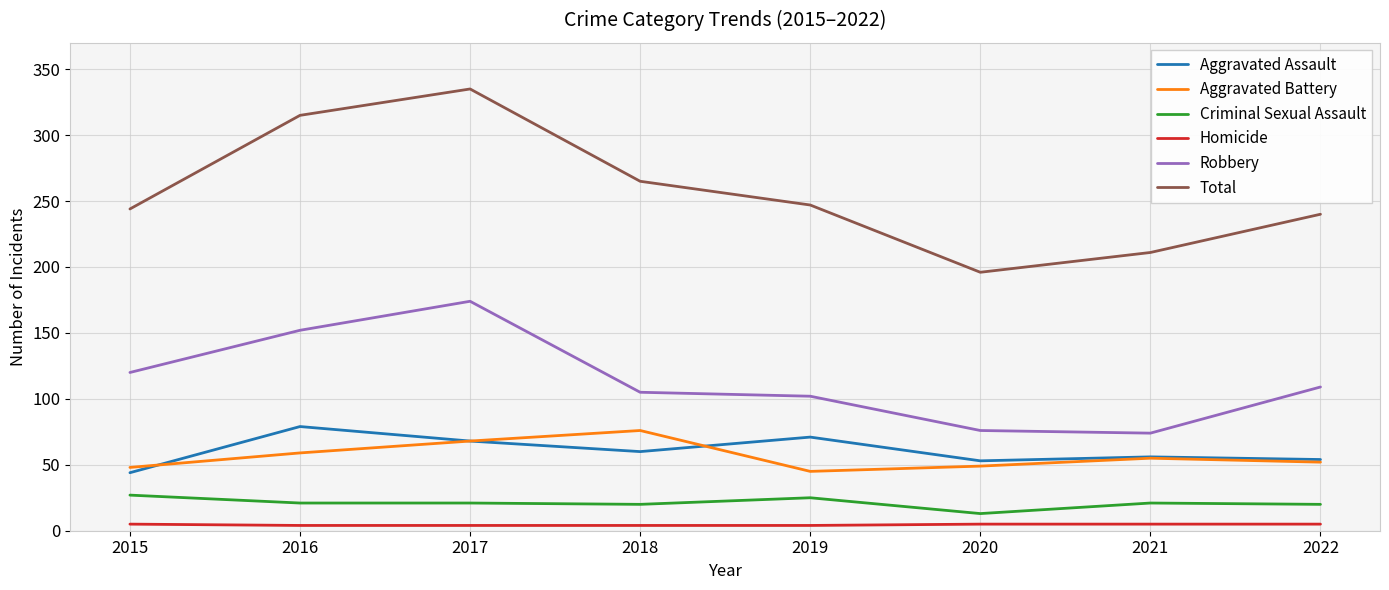

True or false: Criminal Sexual Assault and Homicide cross at least once.

False